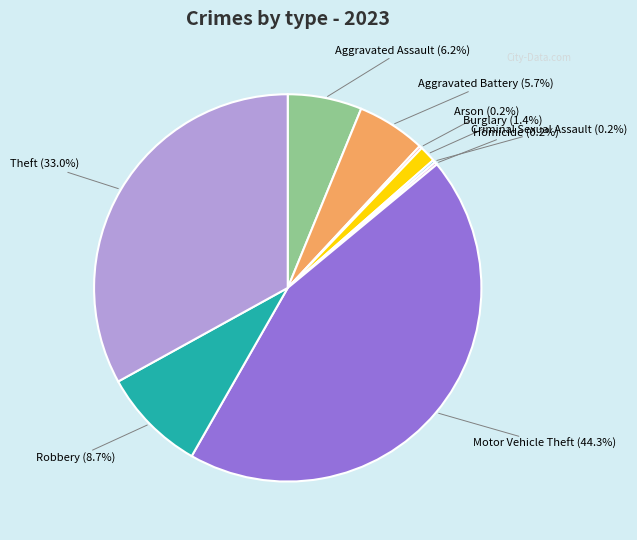

Which category has the biggest portion of the pie?

Motor Vehicle Theft